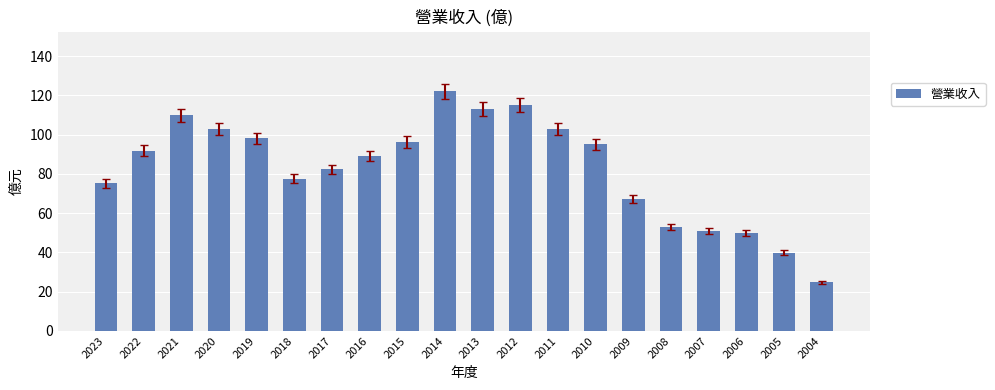

Approximately how many times larger is the value at 2016 compared to 2017?

1.1